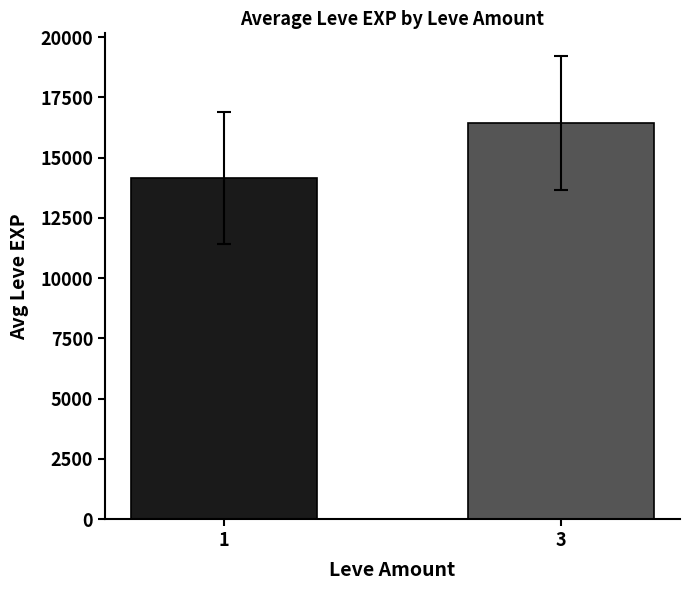

How many values are below 16438?

1